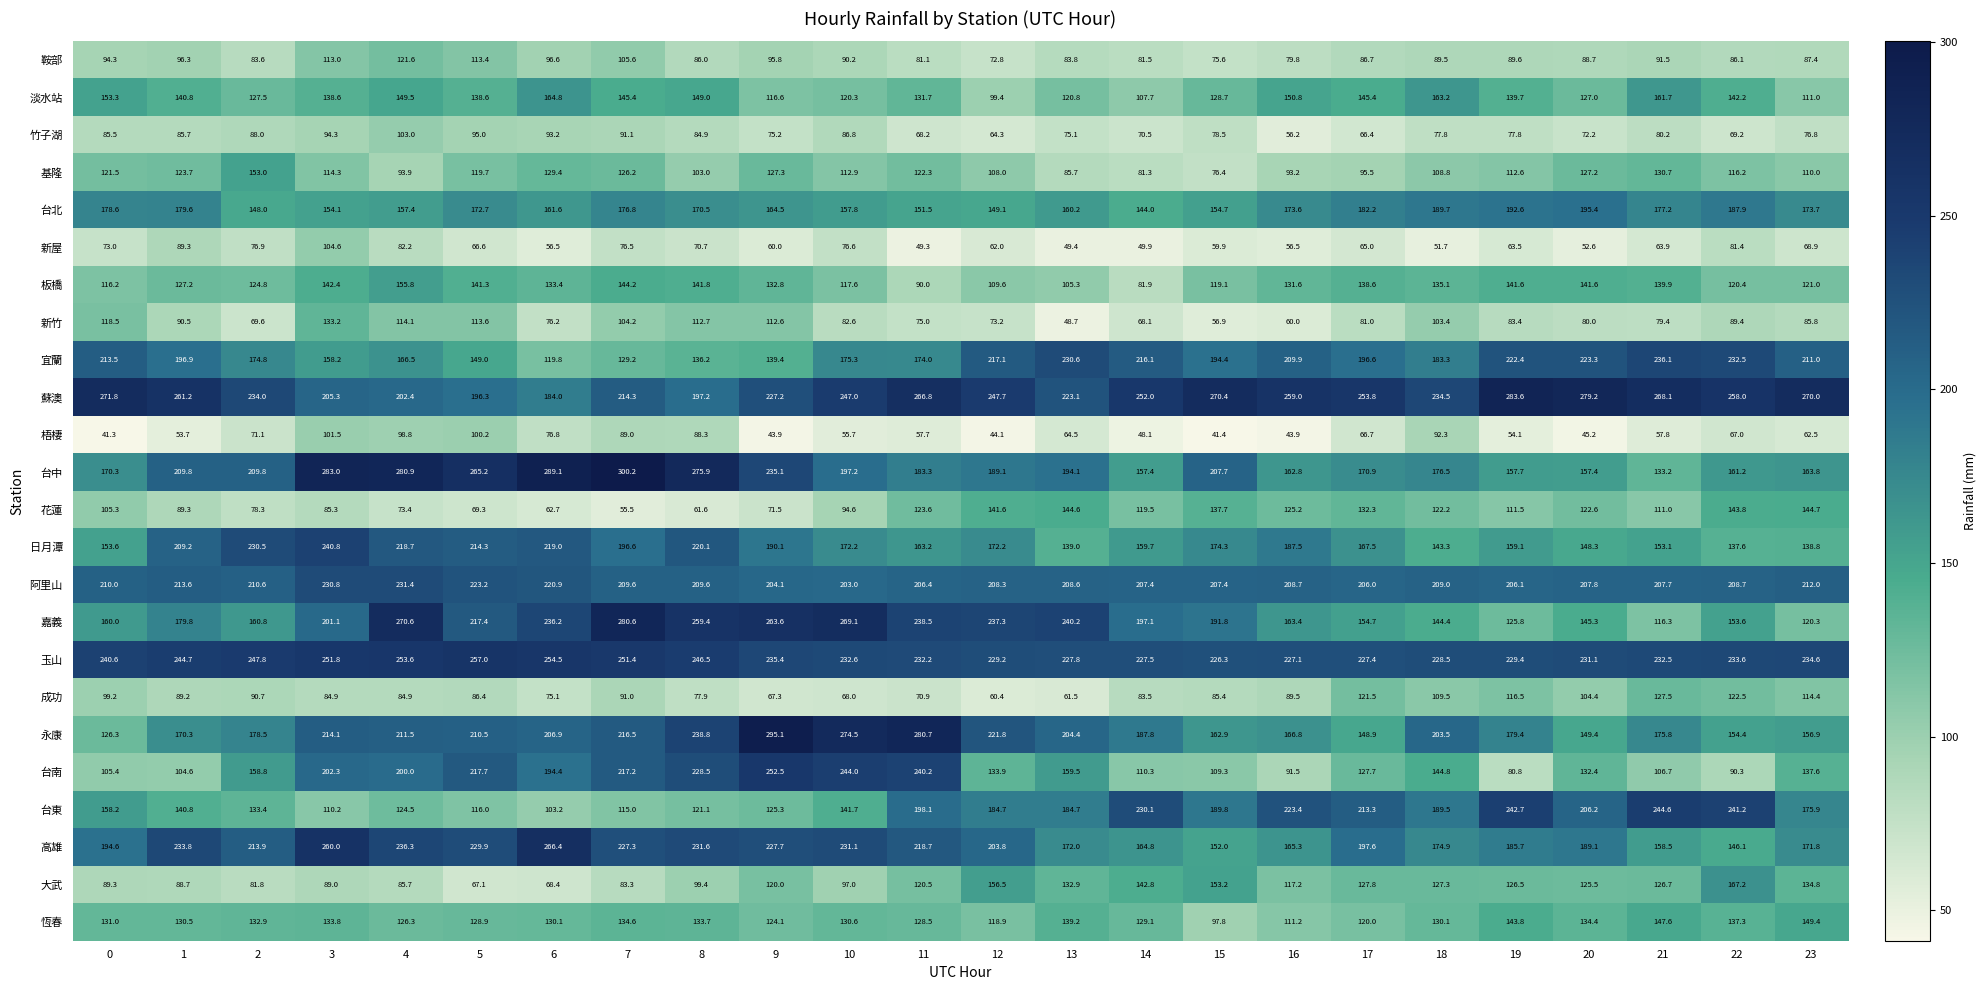

At which label is 淡水站 closest to 132?

11